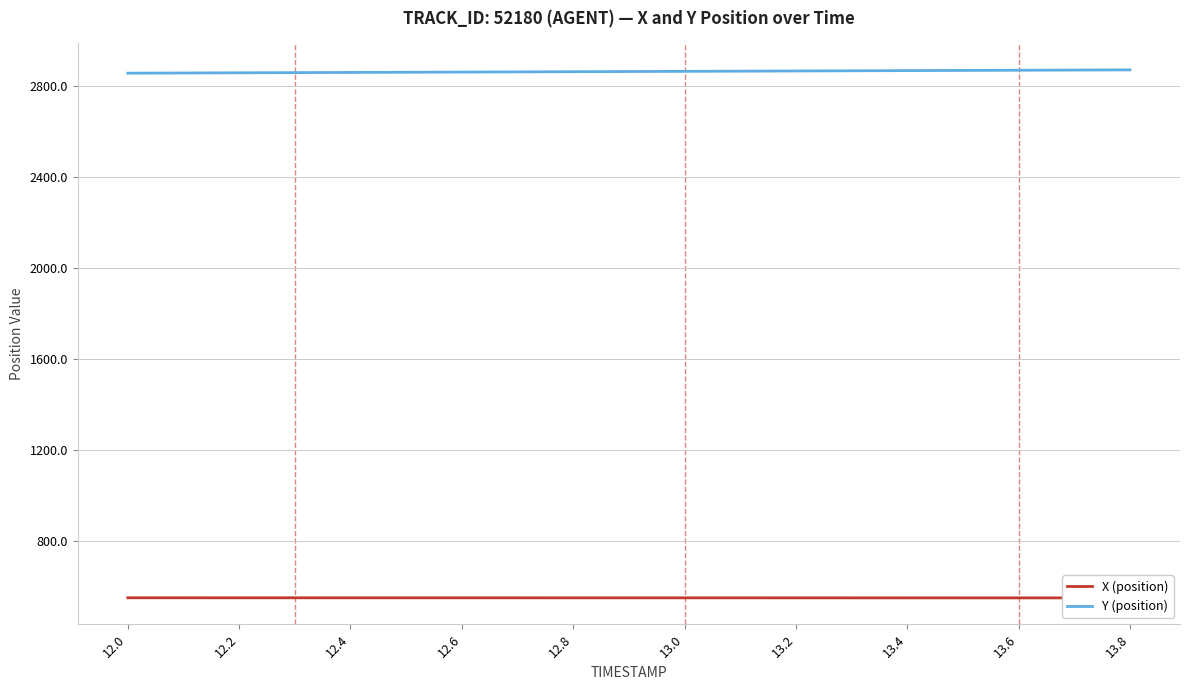

How many values in the Y (position) series are below 2863?

9